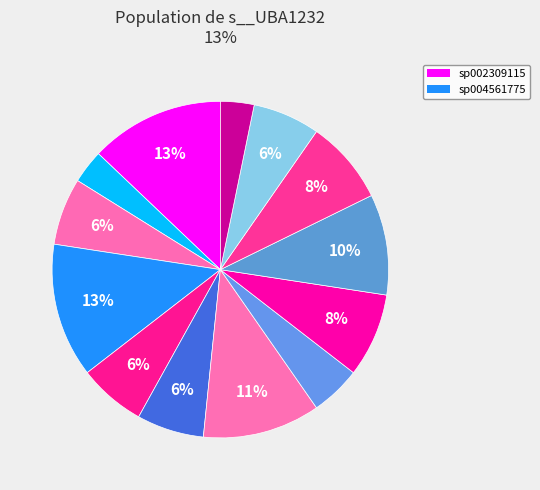

Does any single category account for the majority?

No